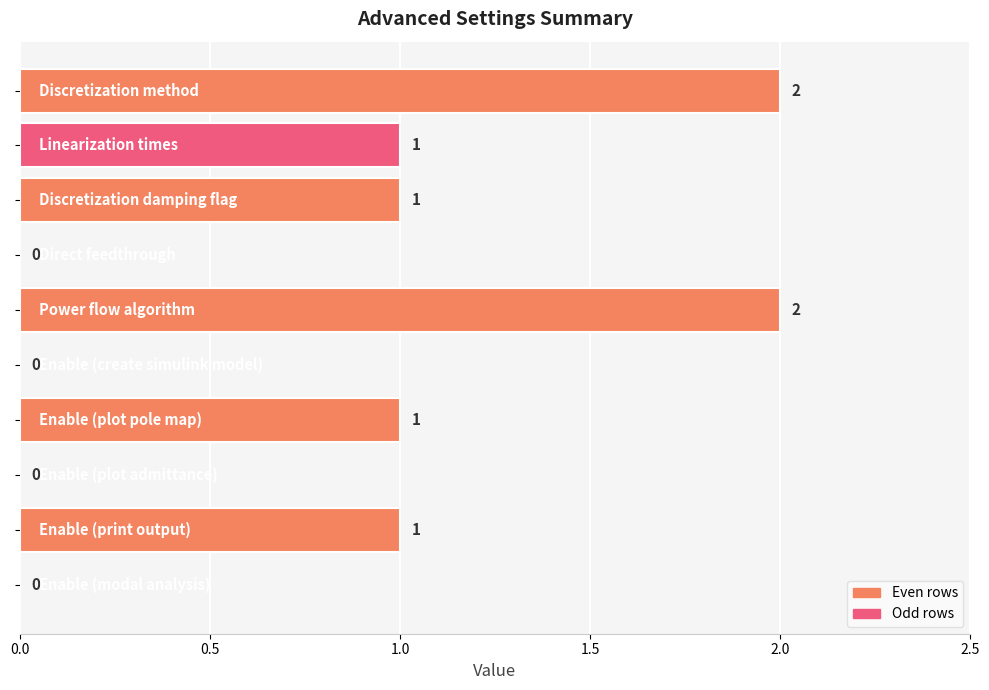

How many distinct data groups are displayed?

1